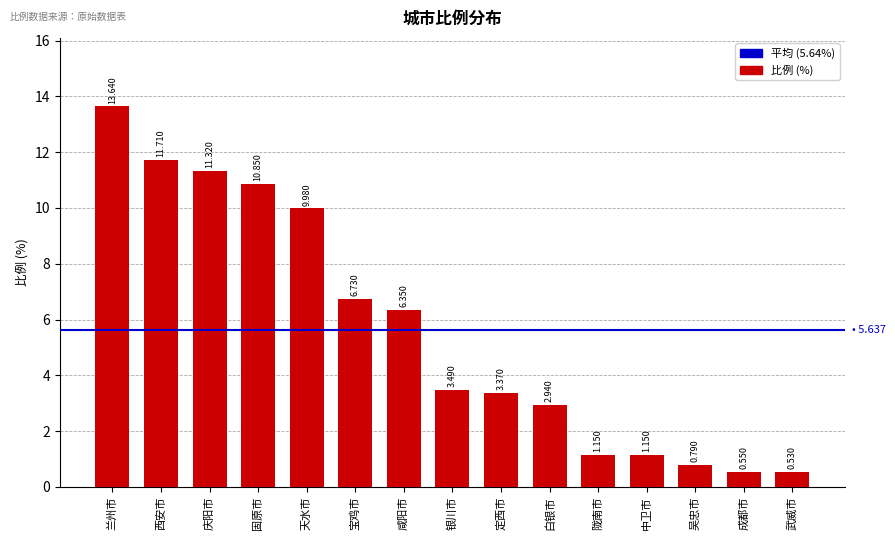

Which category has the lowest value across all series?

武威市